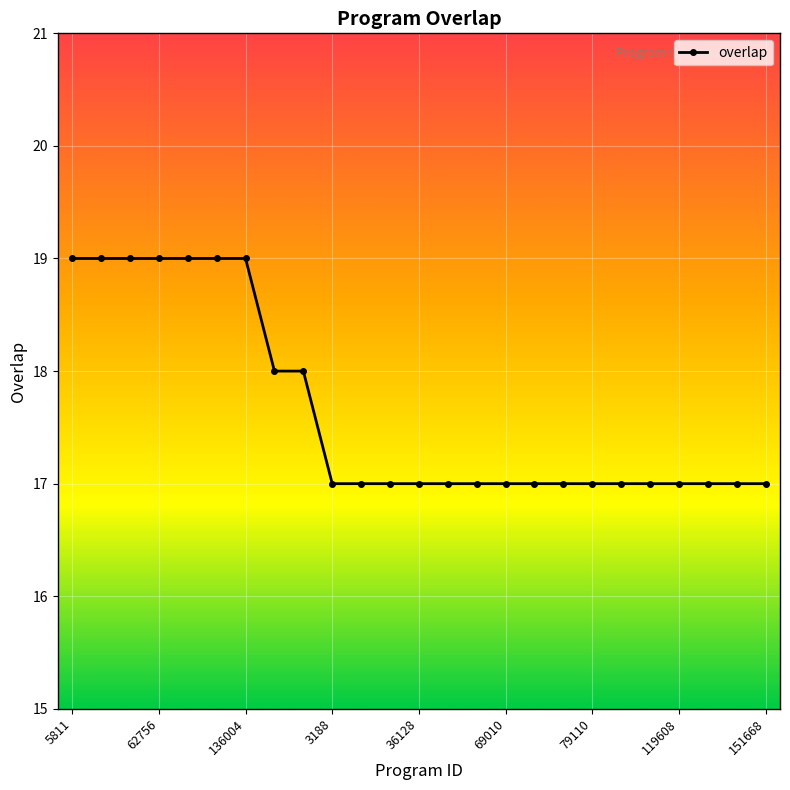

Reading left to right, list all the values displayed in this chart.

19	19	19	19	19	19	19	18	18	17	17	17	17	17	17	17	17	17	17	17	17	17	17	17	17